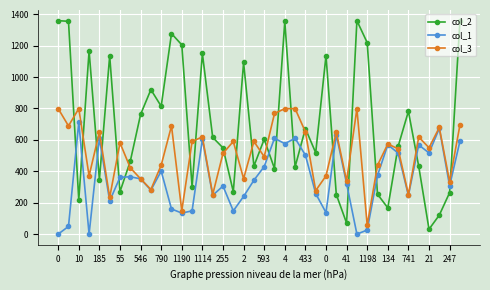

Which series has the largest total across all categories?

col_2